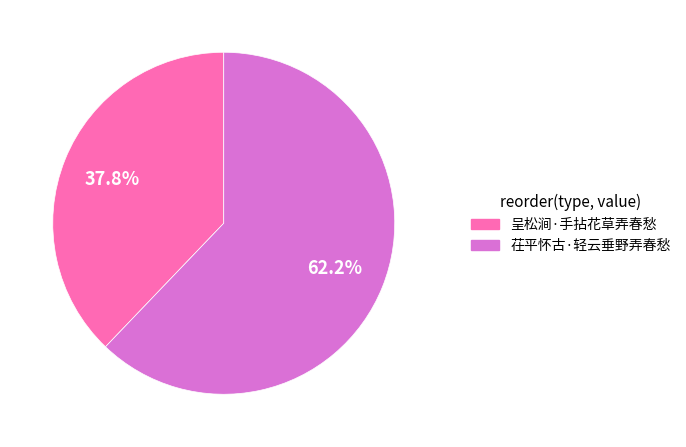

How much of the chart is everything except 茌平怀古·轻云垂野弄春愁?

37.8%